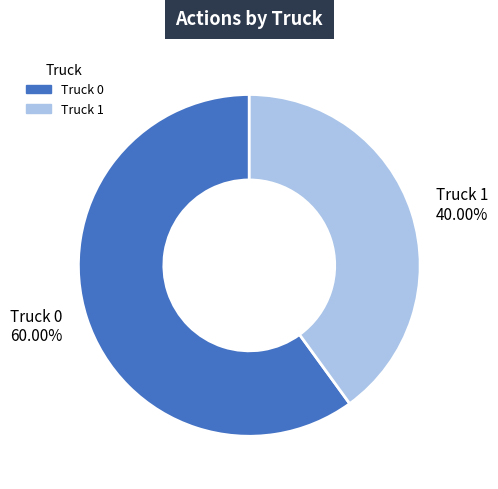

Approximately how many times larger is the value at Truck 0 60.00% compared to Truck 1 40.00%?

1.5